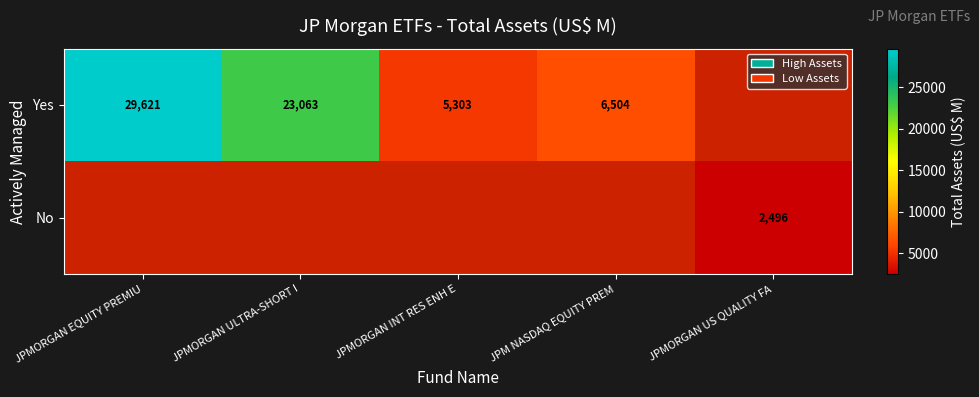

True or false: Yes has a value of 10693 at JPM NASDAQ EQUITY PREM.

False